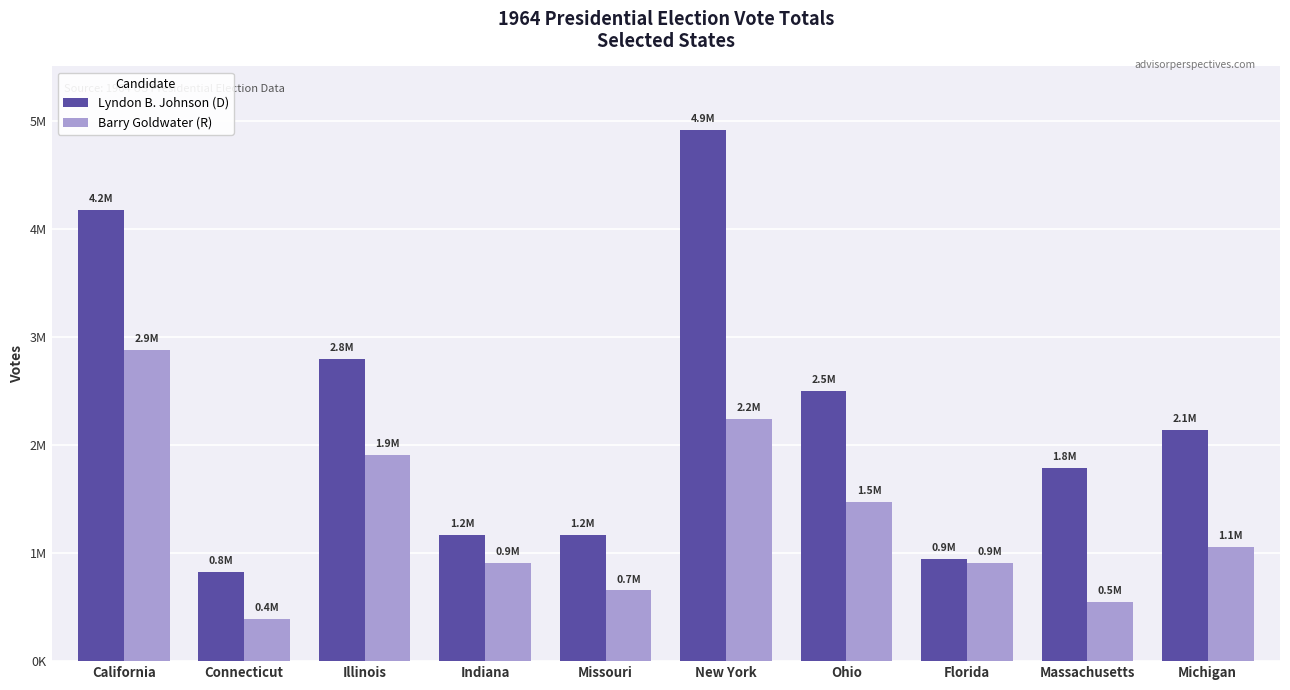

At which category is the sum across all series the highest?

New York